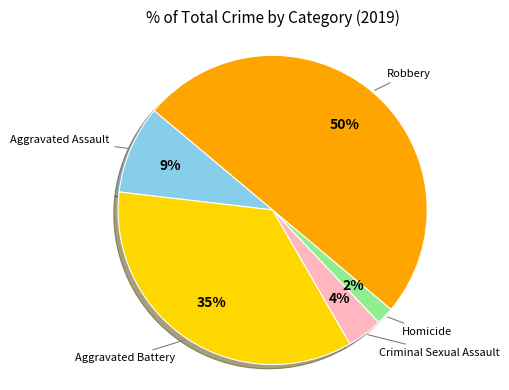

To the nearest percent, what is the average slice percentage?

20%